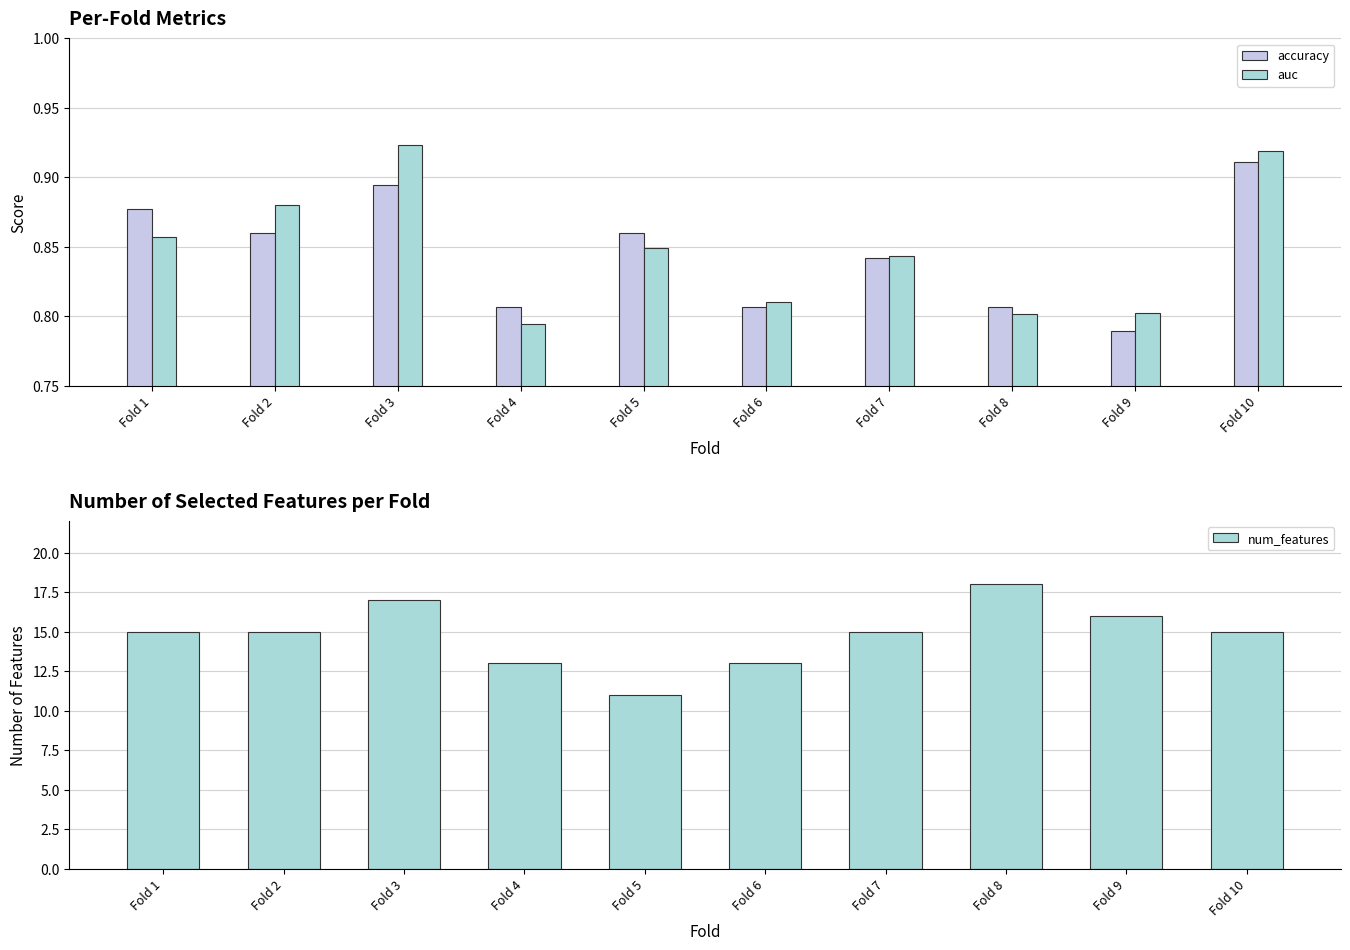

What is the minimum value shown in the chart?

0.8